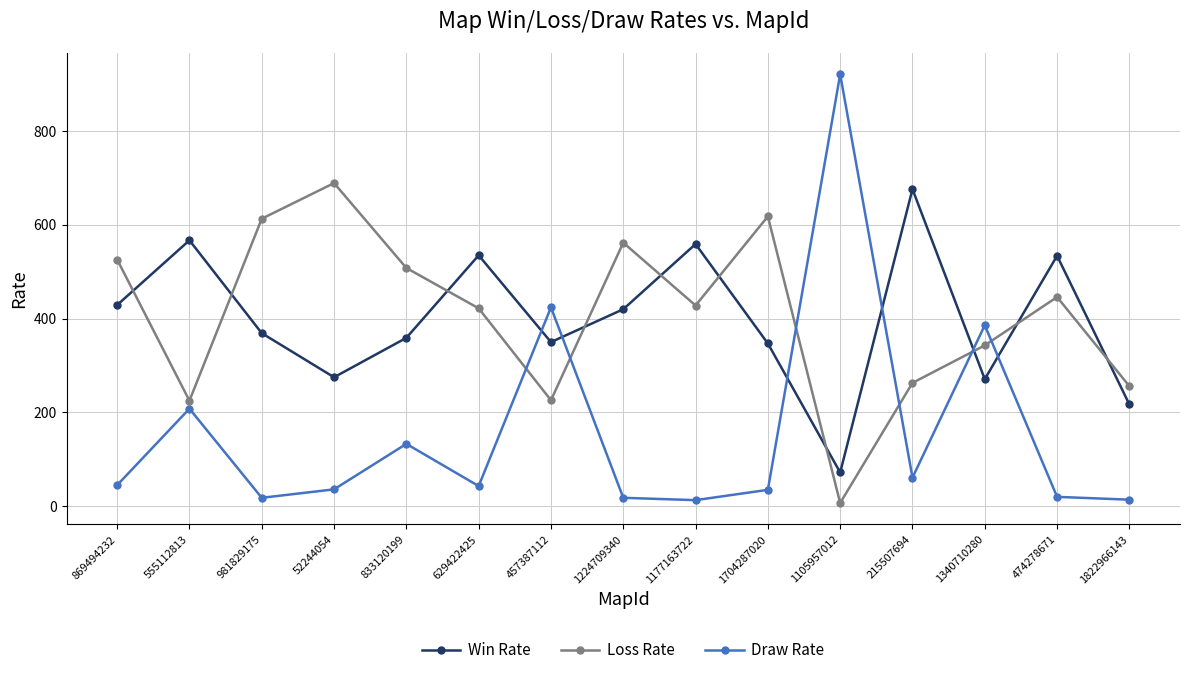

What is the difference between the Win Rate values at 629422425 and 1177163722?

24